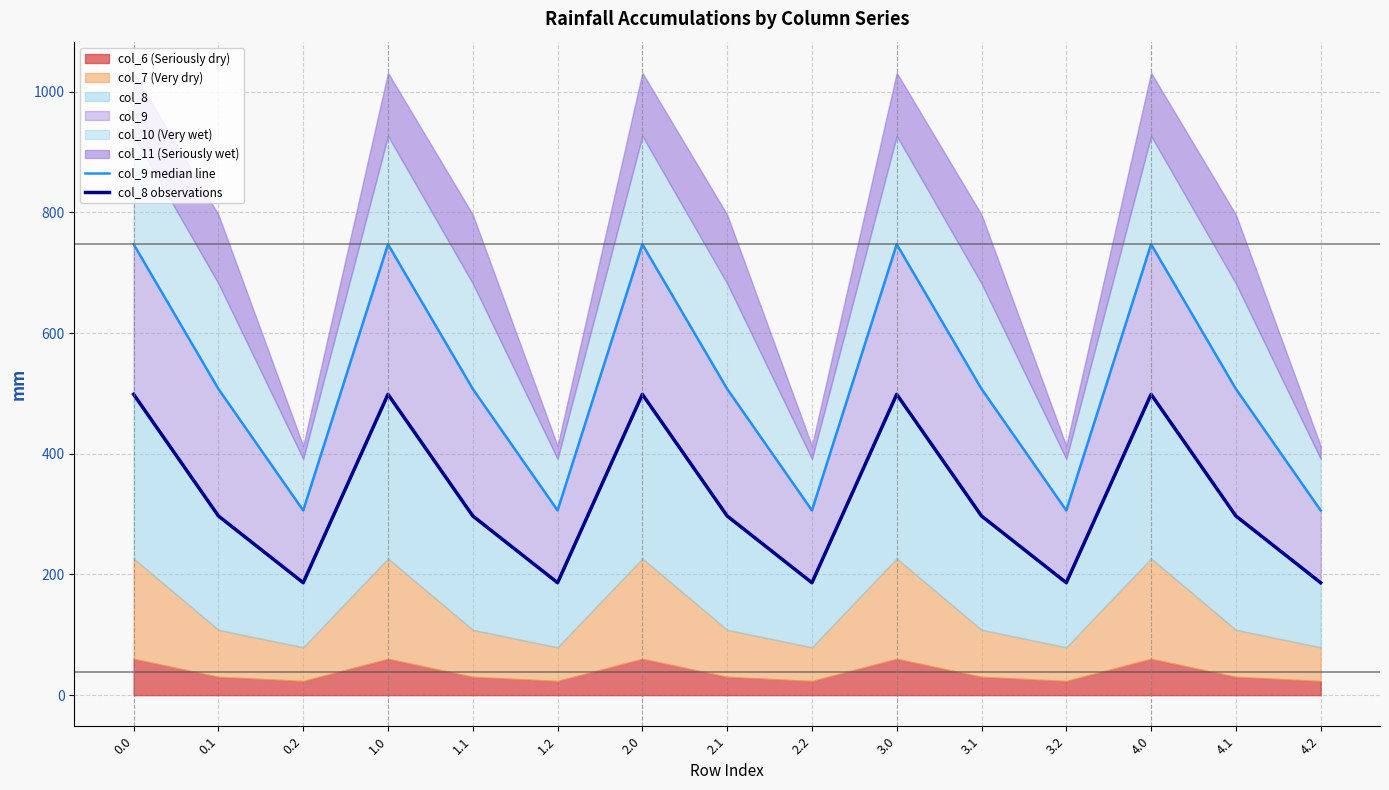

What is the minimum value shown in the chart?

186.3